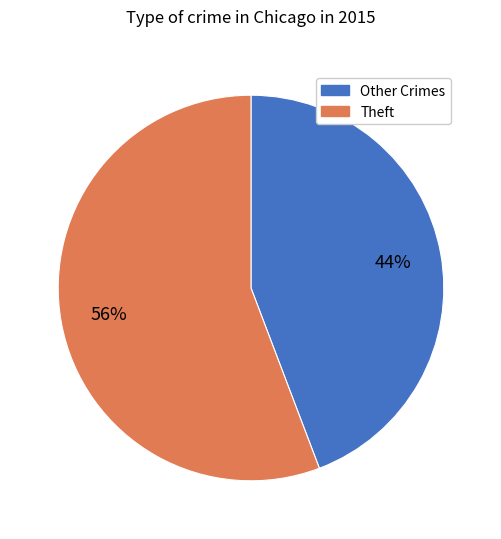

To the nearest percent, what is the difference between the largest and smallest slice percentages?

12%